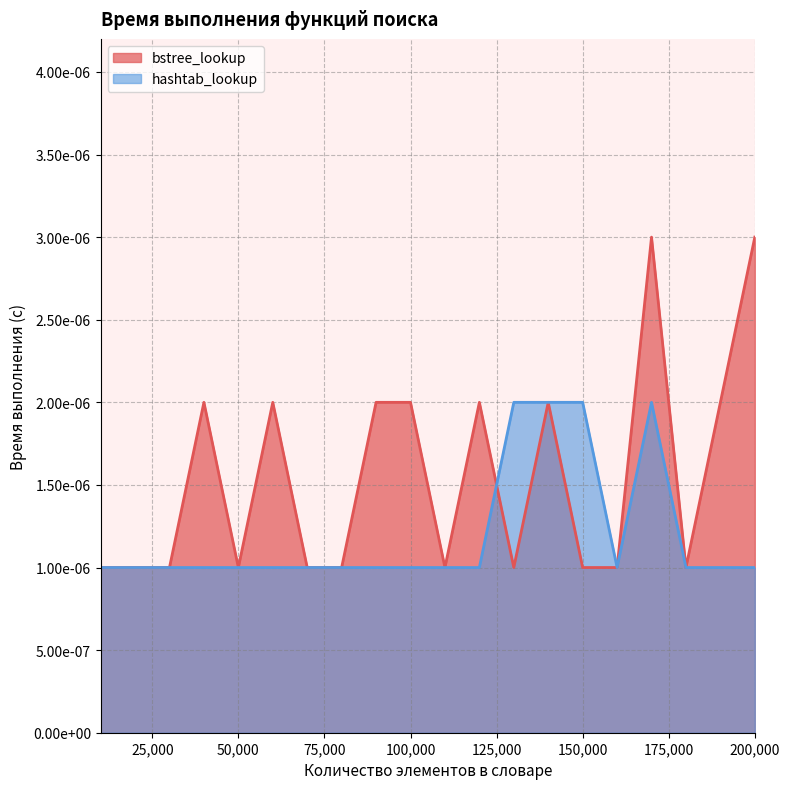

Where is bstree_lookup nearest to the value 0?

10000